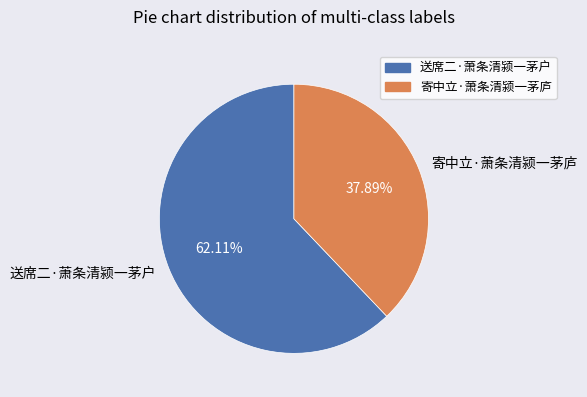

Count the number of slices in the pie.

2